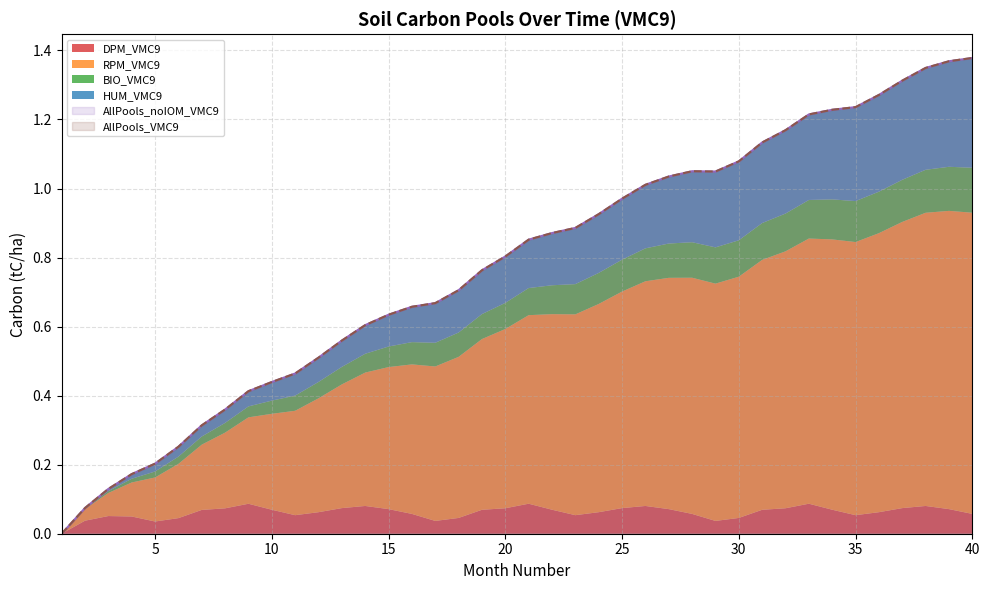

List the series in order of their peak value, lowest first.

DPM_VMC9, BIO_VMC9, HUM_VMC9, RPM_VMC9, AllPools_VMC9, AllPools_noIOM_VMC9